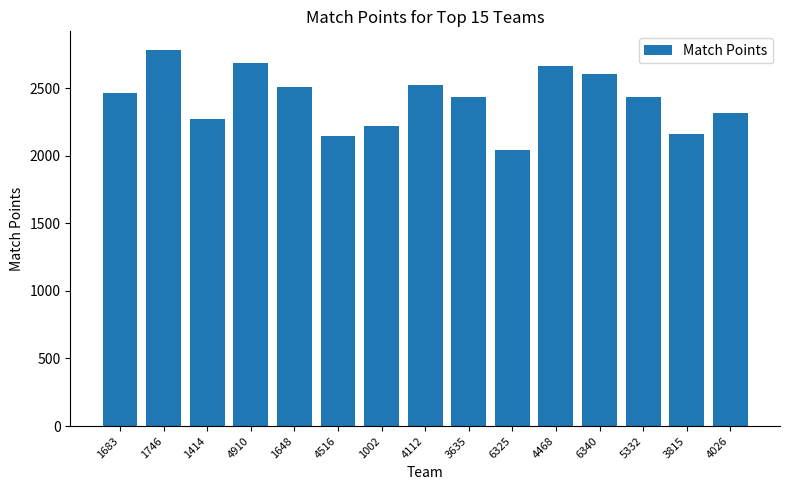

Read the value at 1414.

2272